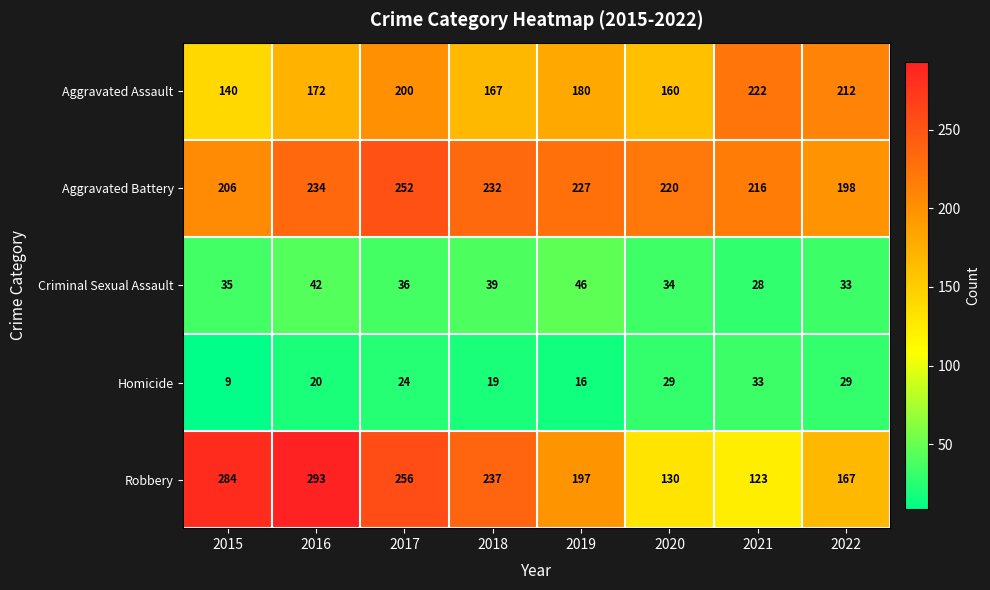

What is the total value across all series at 2020?

573